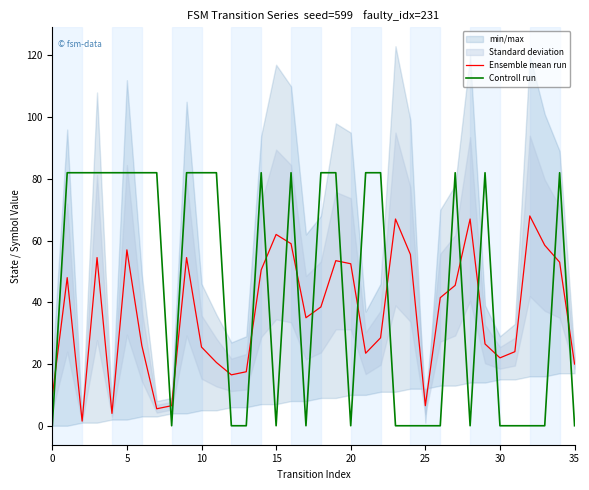

Is it true that Controll run equals -38.7 at 0?

False